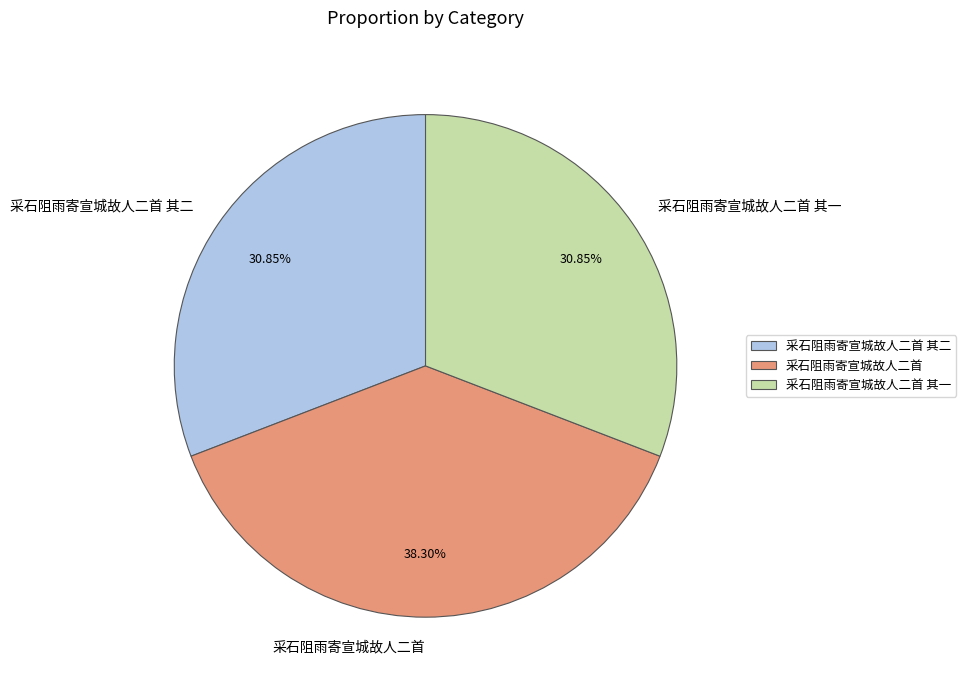

True or false: 采石阻雨寄宣城故人二首 accounts for 38% of the total.

True